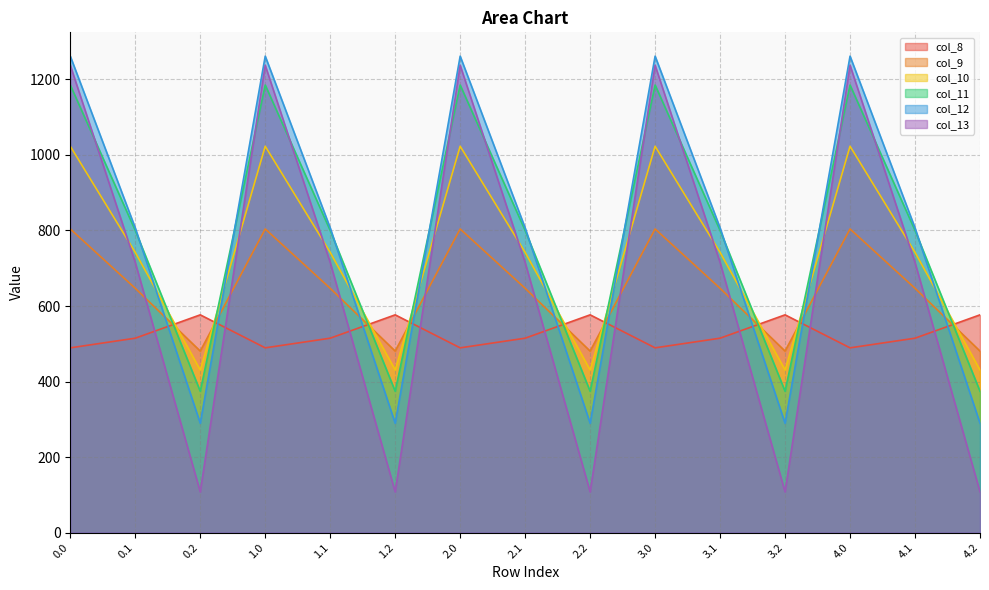

True or false: col_12 and col_8 cross at least once.

True